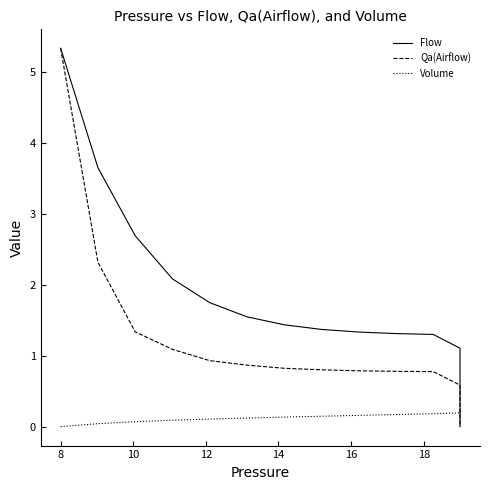

True or false: Flow and Qa(Airflow) cross at least once.

False